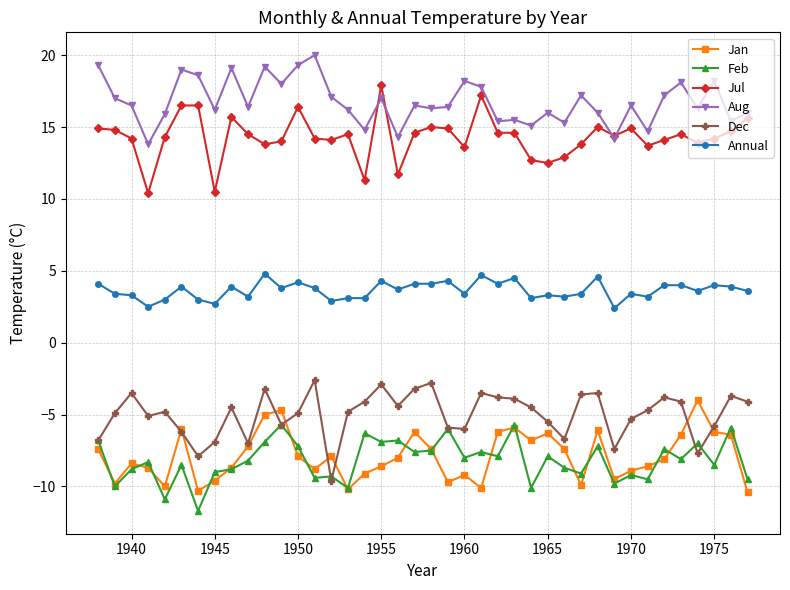

True or false: Feb and Annual intersect in this chart.

False